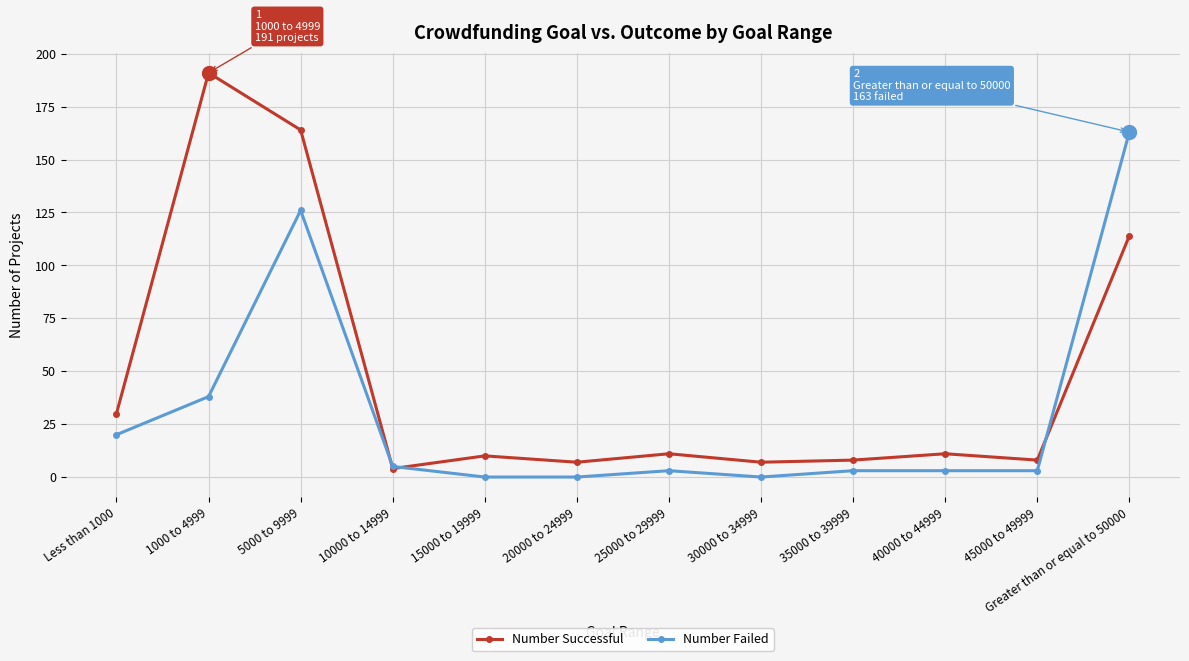

Which series changed the most between 40000 to 44999 and Greater than or equal to 50000?

Number Failed